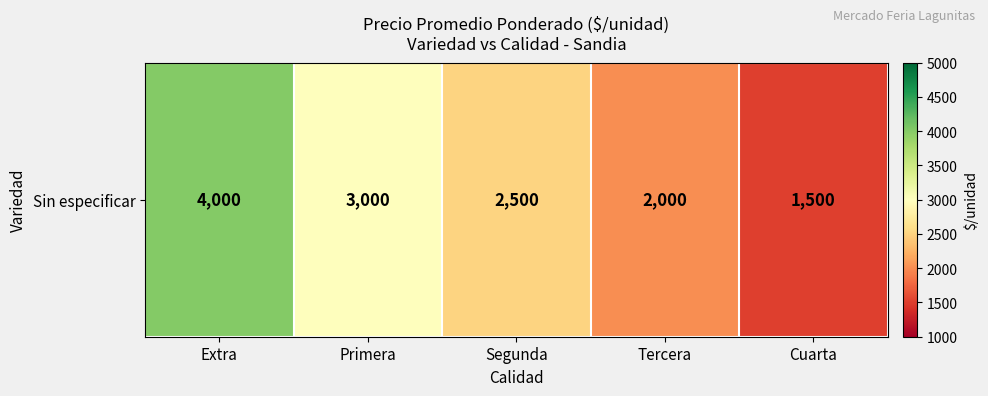

Which category has the lowest value across all series?

Cuarta